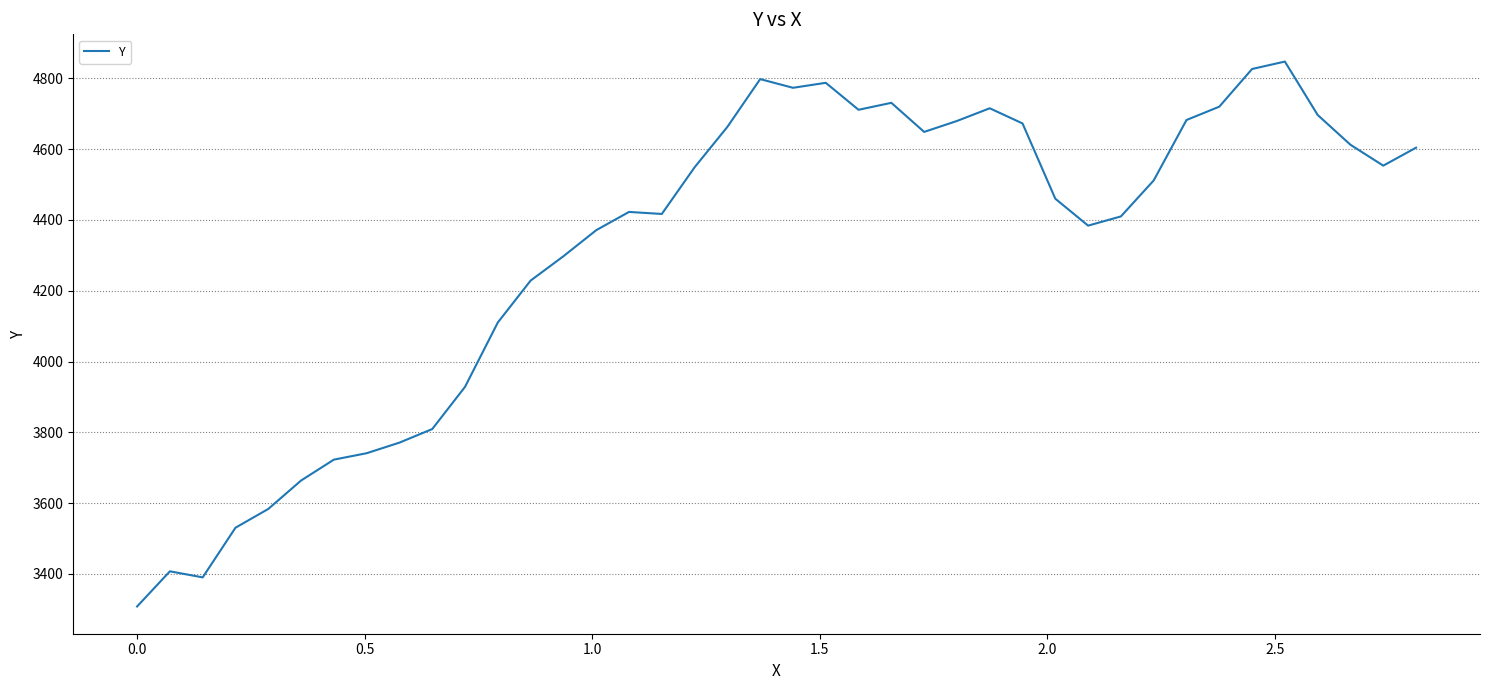

What is the greatest value displayed?

4847.4